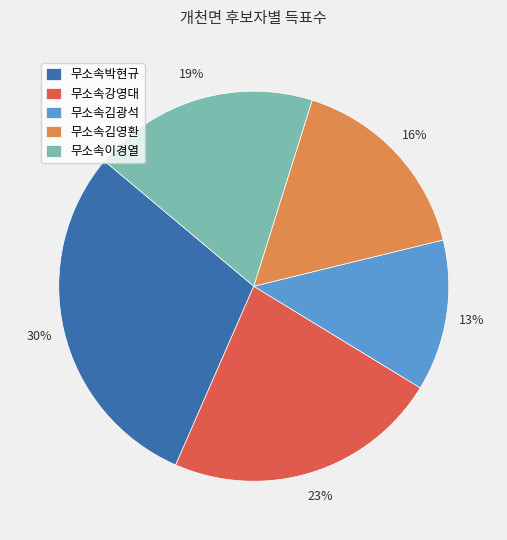

To the nearest percent, what is the difference between the 무소속이경열 and 무소속김광석 slice percentages?

6%